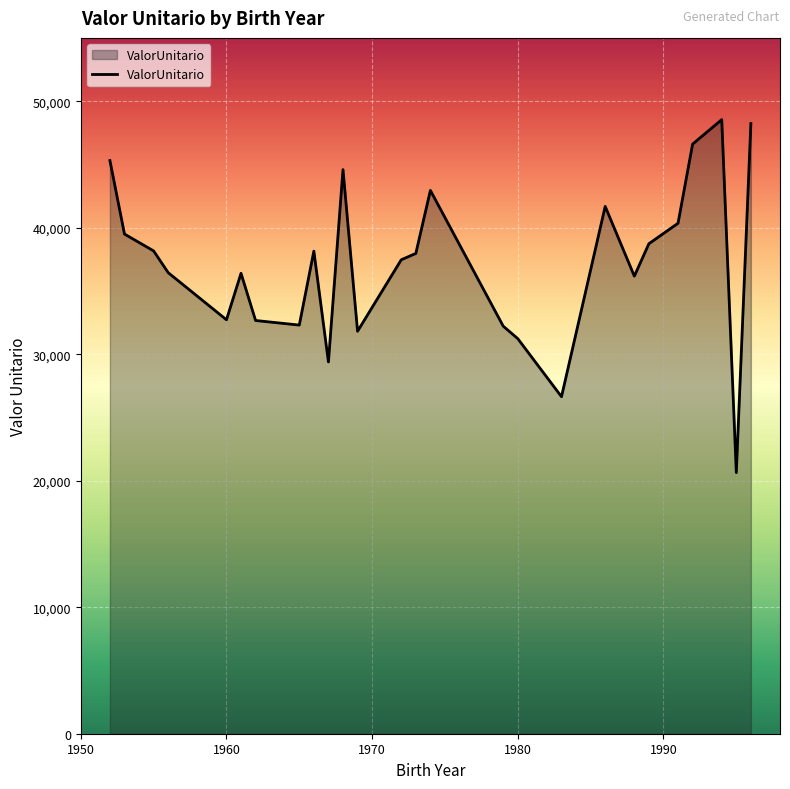

What is the average value?

37185.3